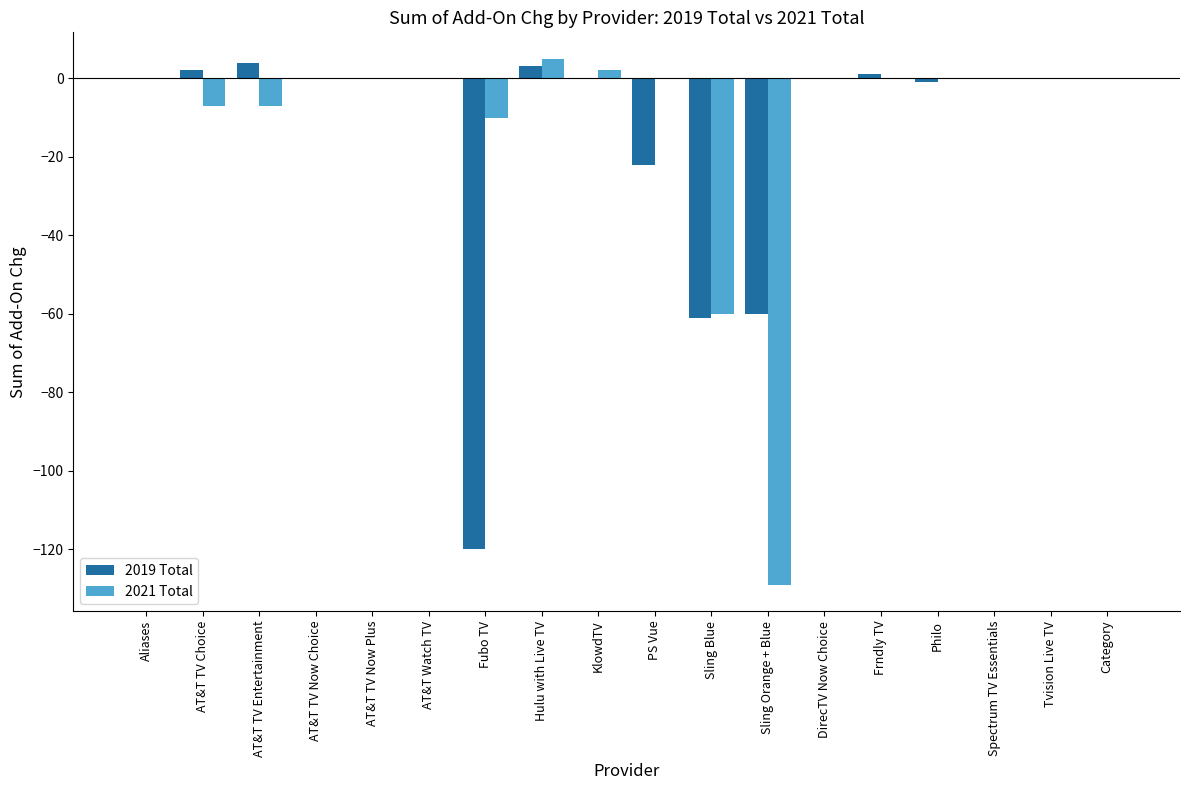

Count the number of data series in this chart.

2